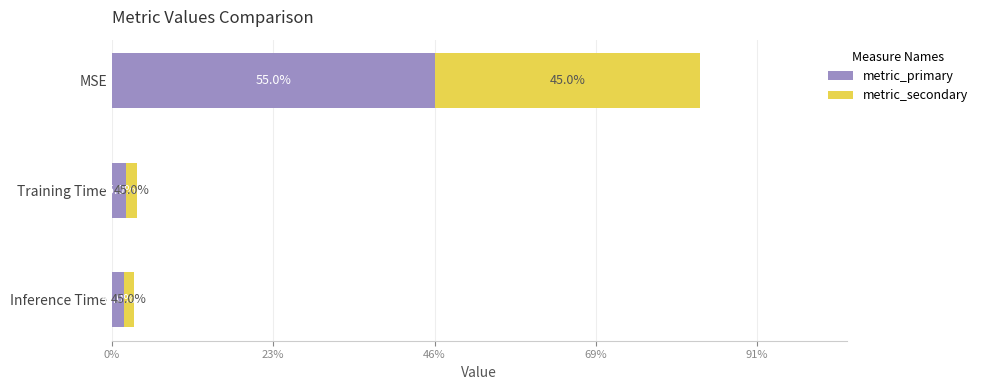

What are all the series names shown in the legend?

metric_primary, metric_secondary